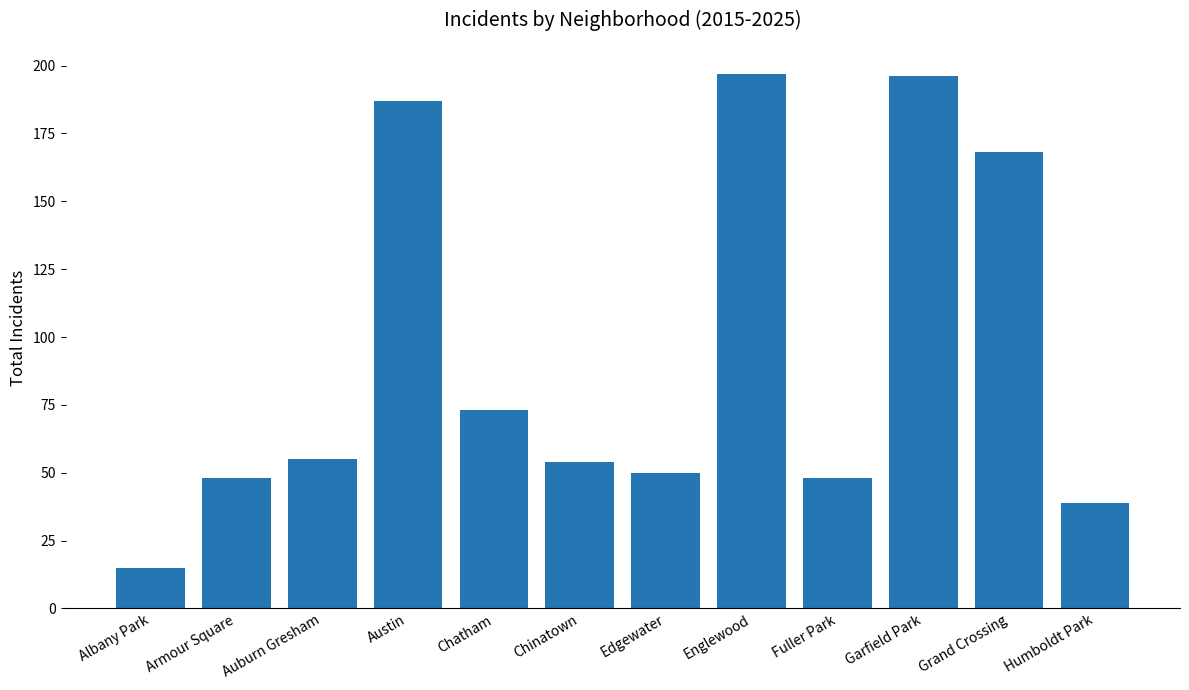

What is the value of the 3rd bar from the left?

55